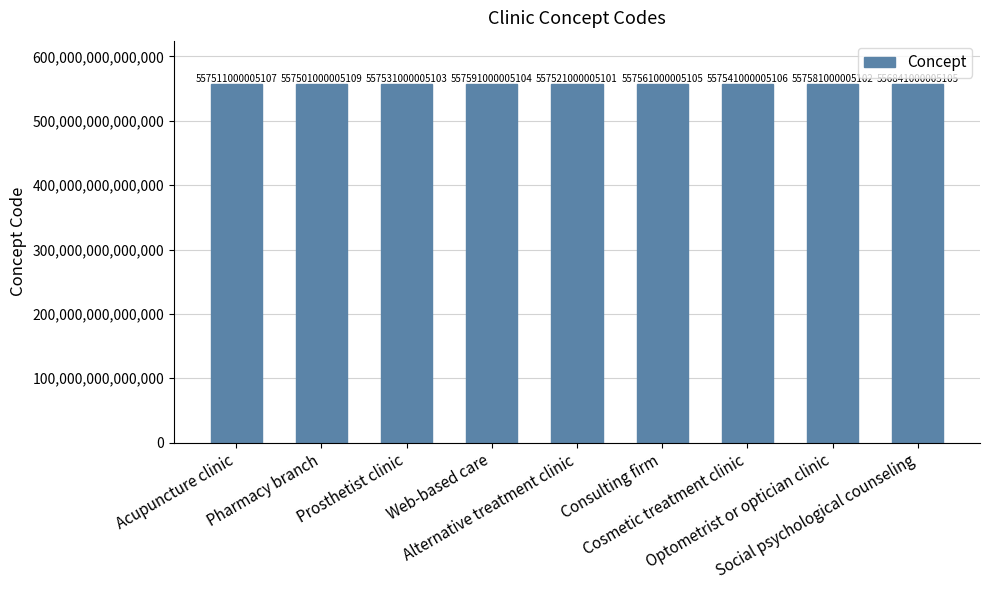

Which has a higher value, Social psychological counseling or Consulting firm?

Consulting firm